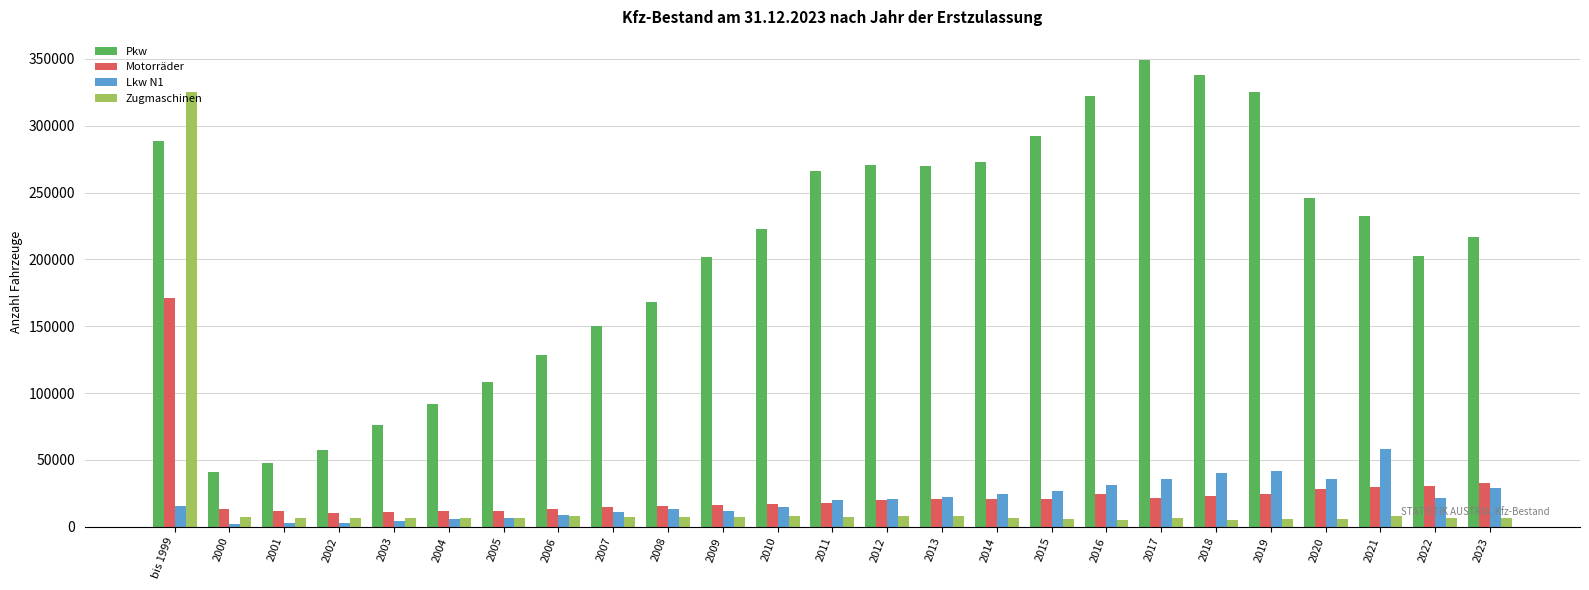

How many values in the Pkw series are below 222509?

12